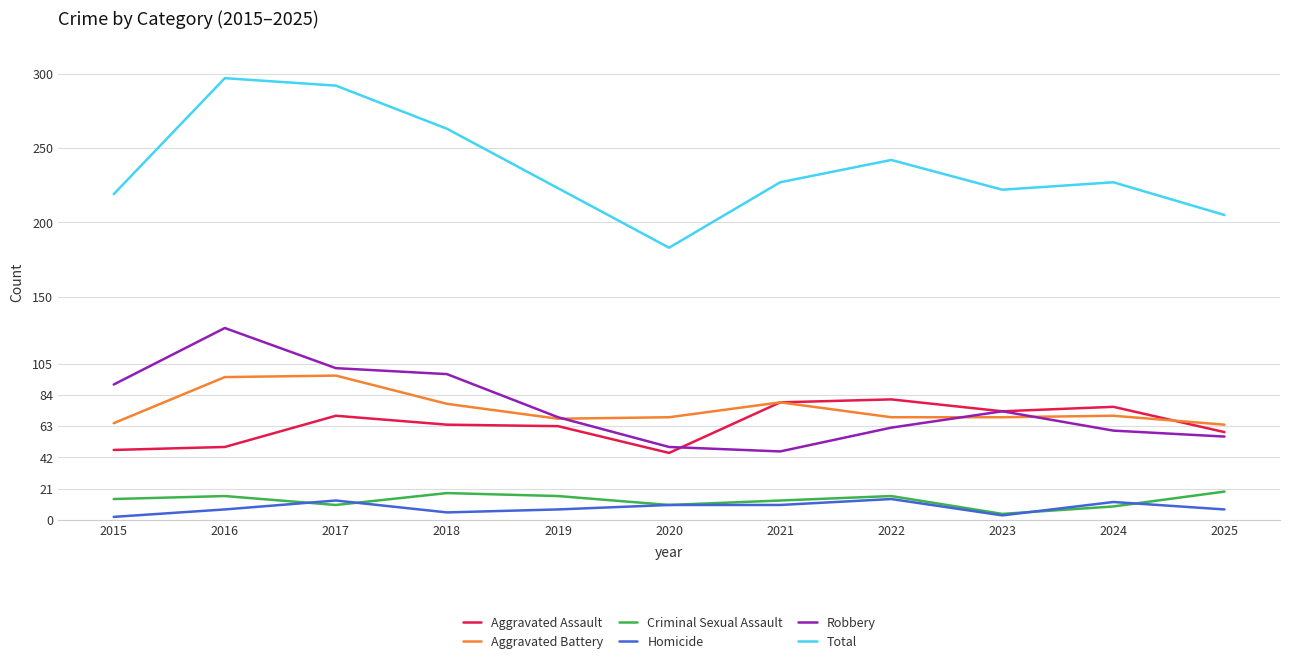

Which category has the lowest value in the Total series?

2020